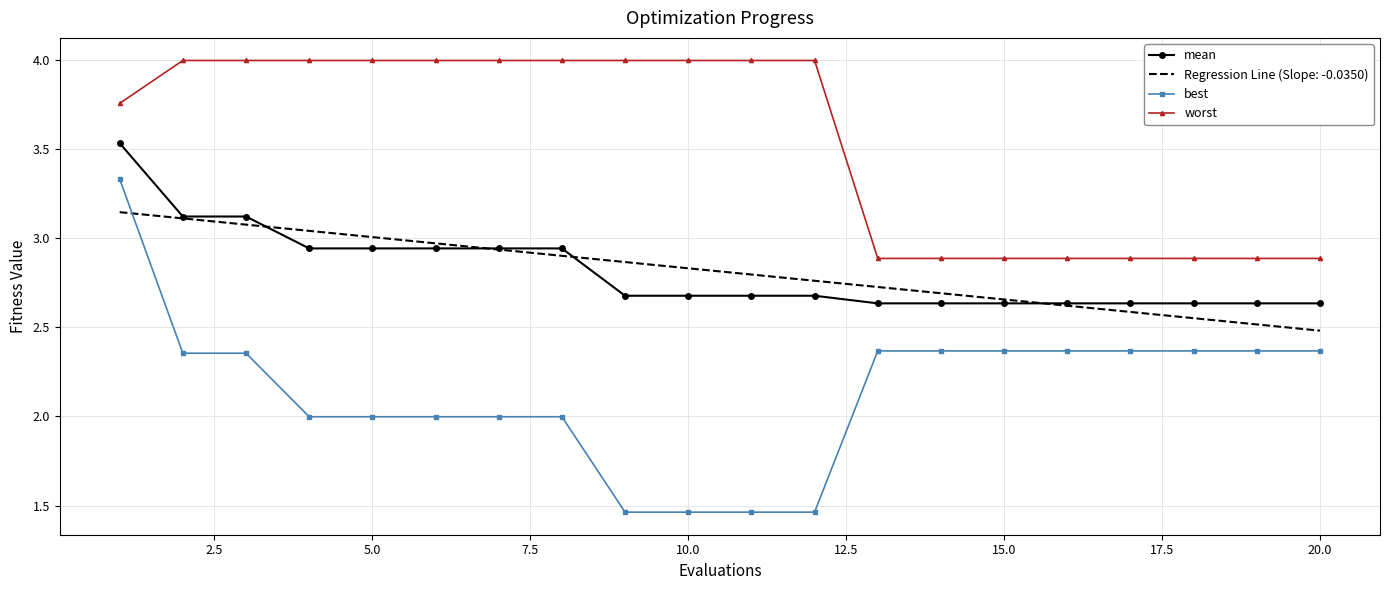

What is the minimum value for Regression Line (Slope: -0.0350)?

2.5